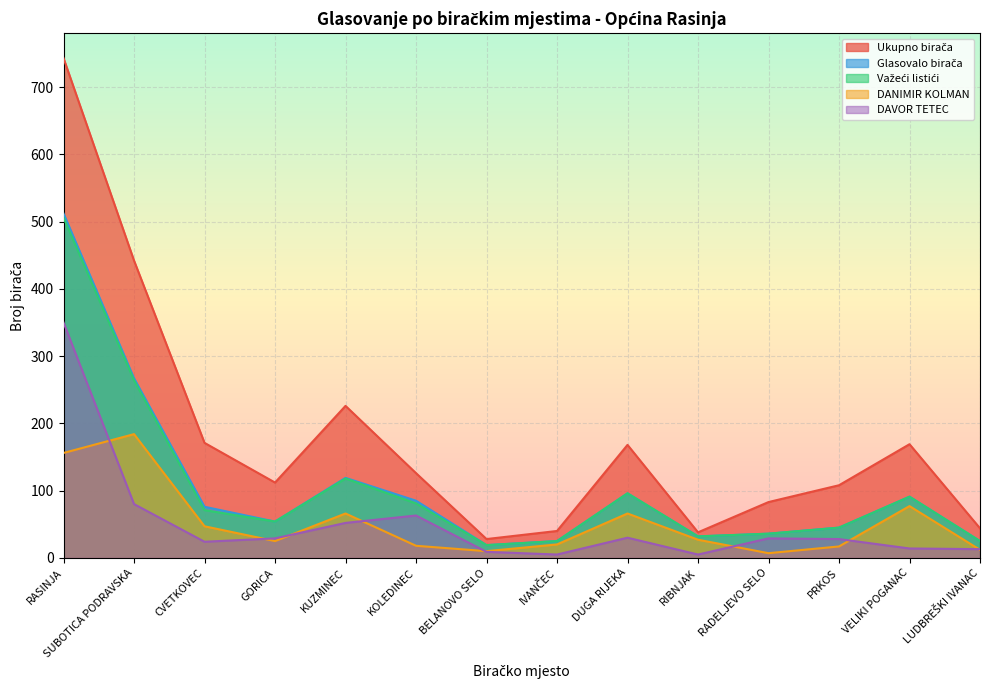

What is the spread (max minus min) of values at PRKOS?

91